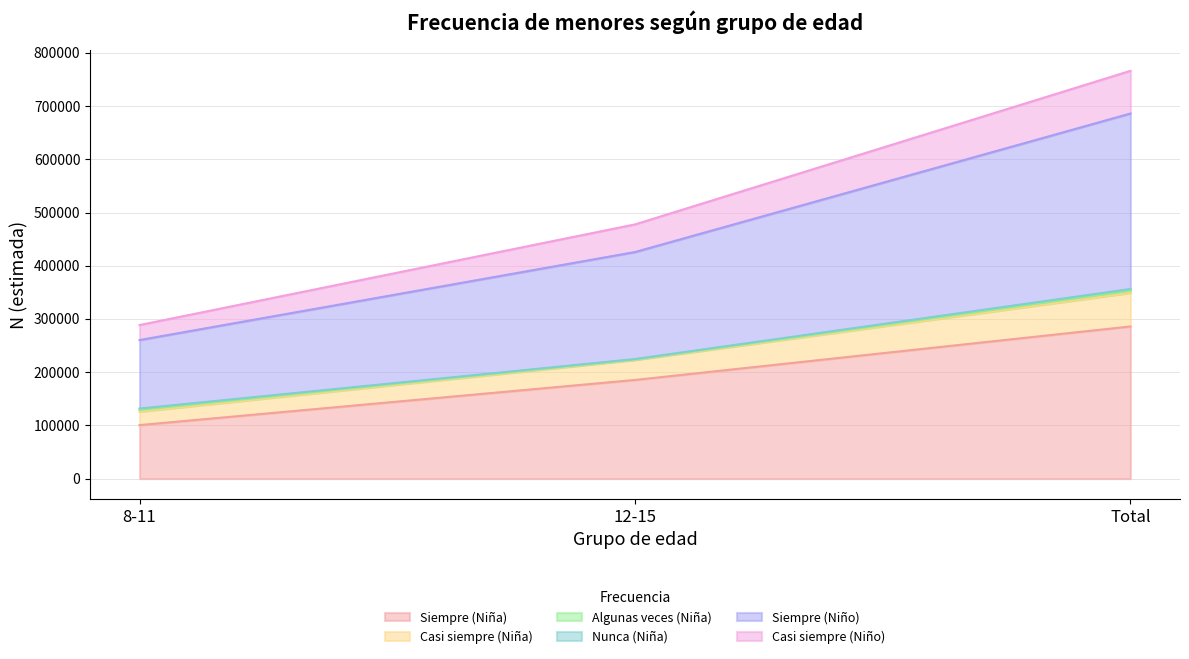

The value of Siempre (Niño) at 8-11 is 517350. True or false?

False